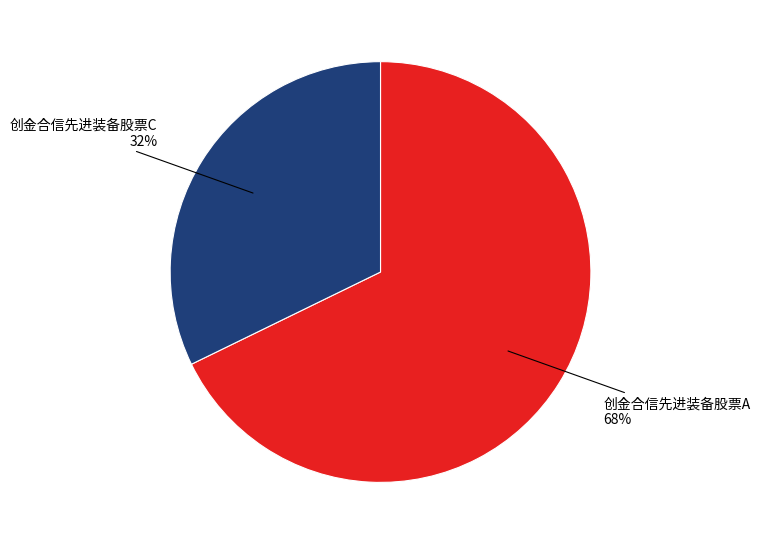

To the nearest percent, what is the average slice percentage?

50%